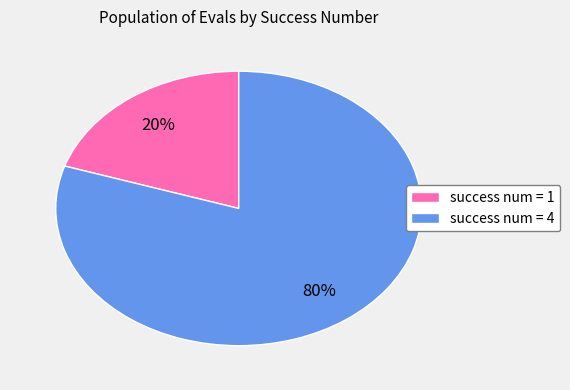

Which slice is the smallest?

success num = 1